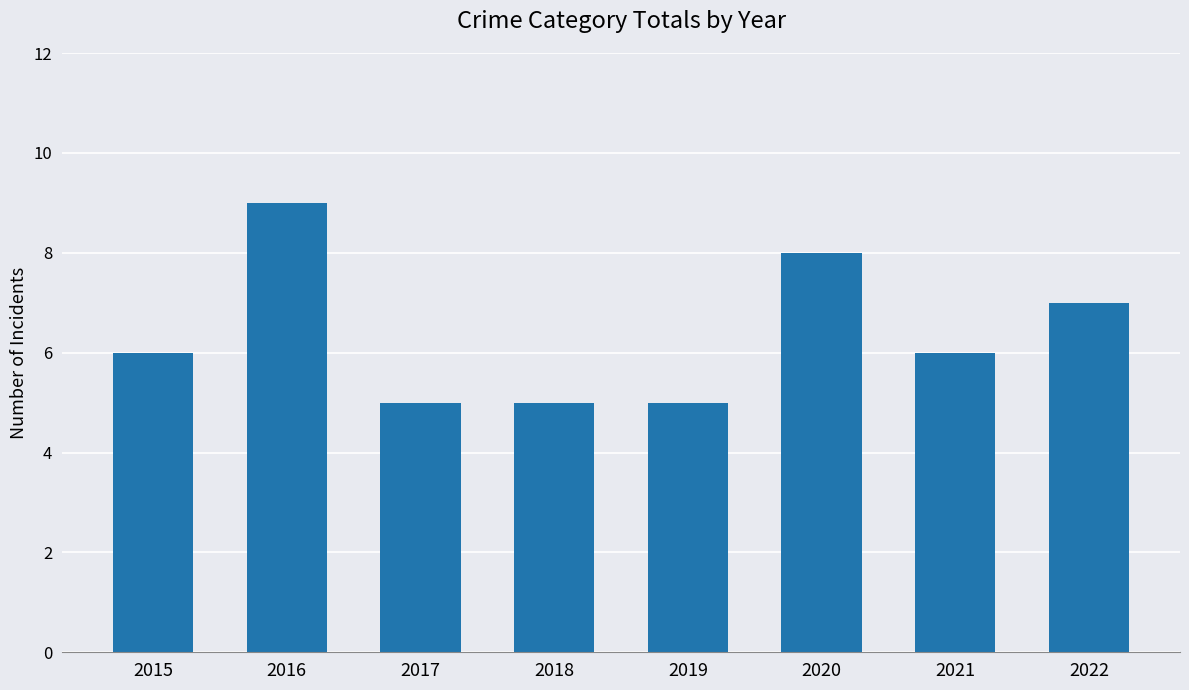

What is the smallest value displayed?

5